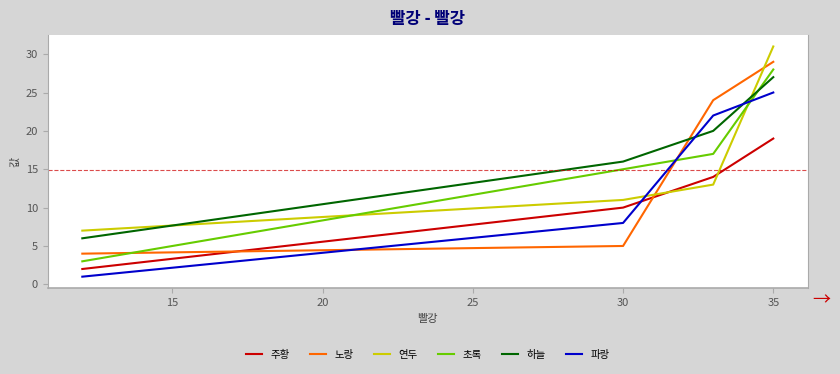

What is the greatest value displayed?

31